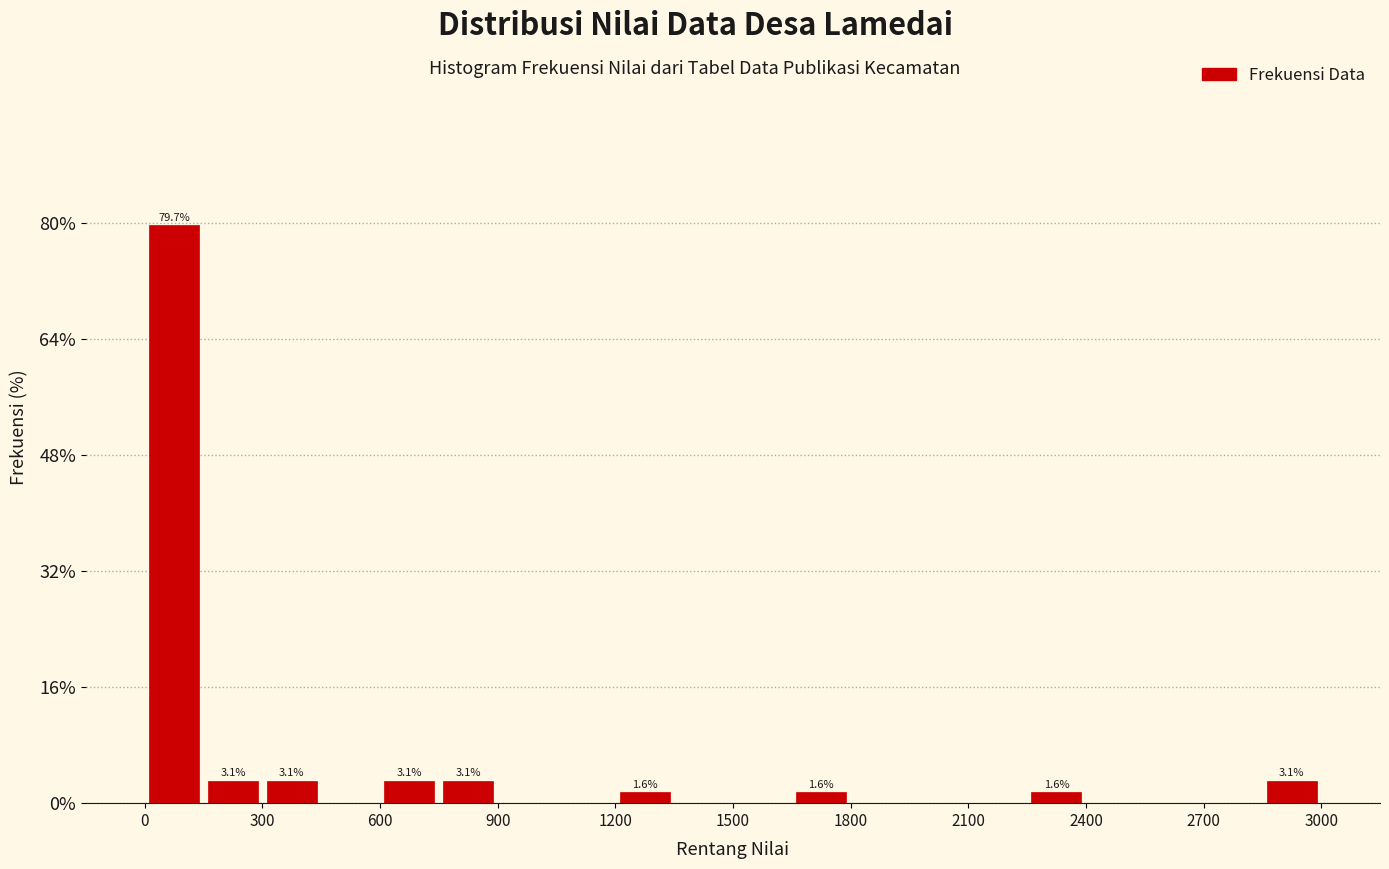

Read against the x-axis, roughly where is the centre of the tallest bar?

100